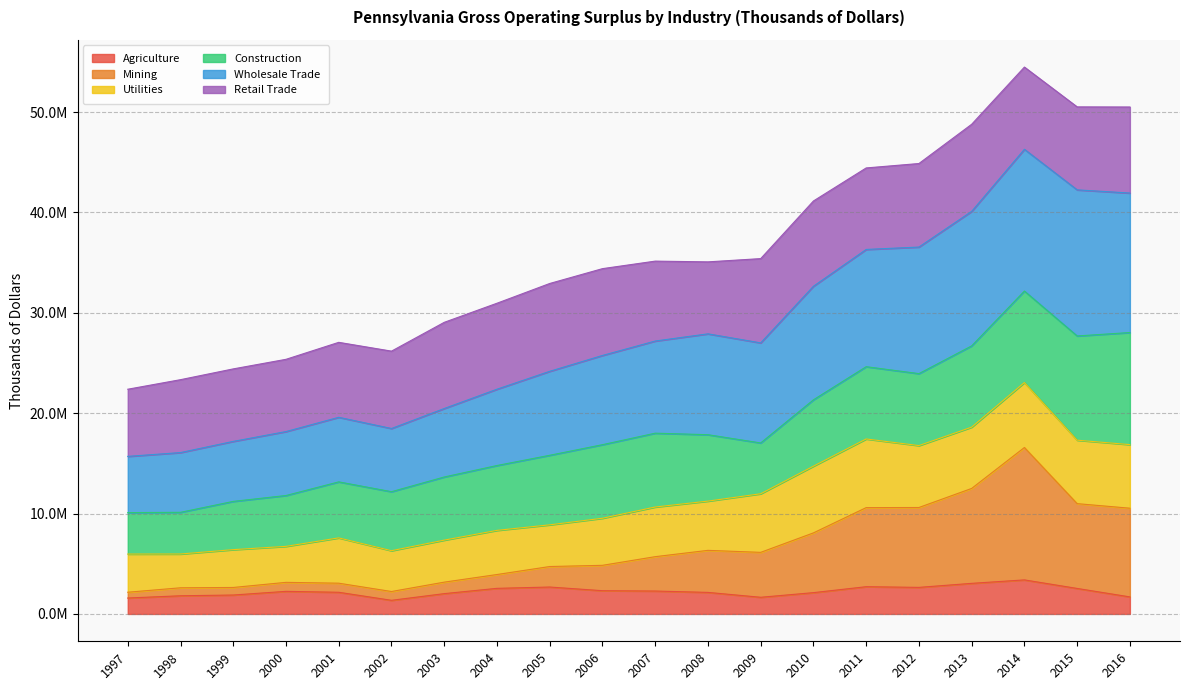

True or false: Agriculture and Mining intersect in this chart.

False